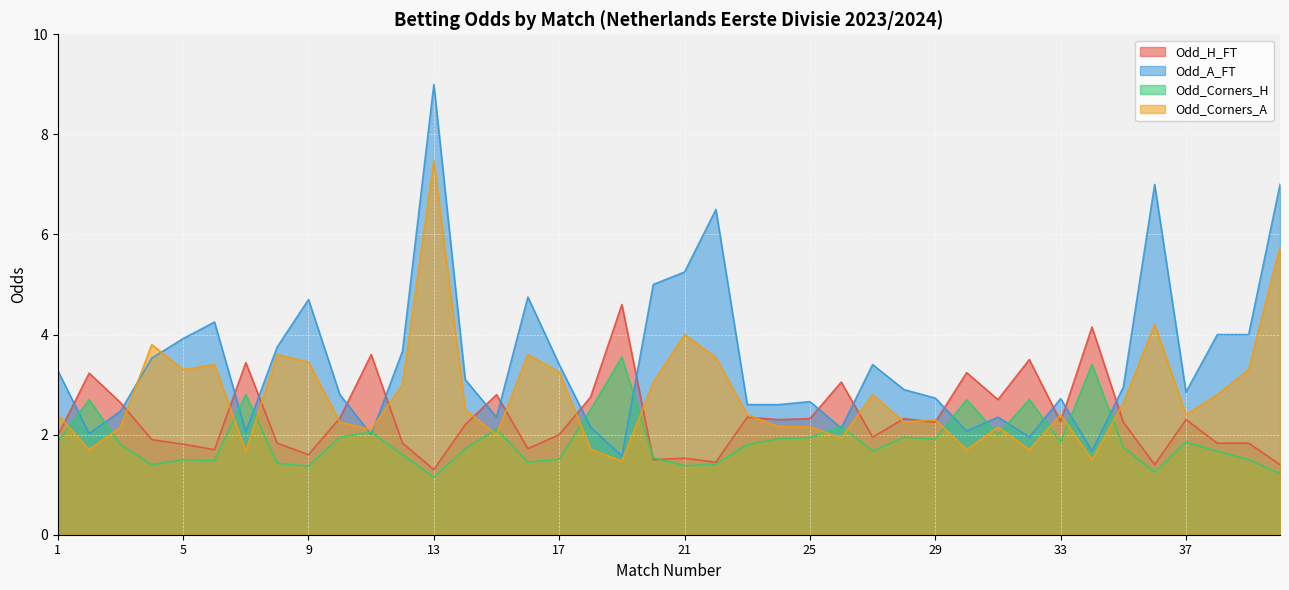

At which label is Odd_Corners_A closest to 4?

21